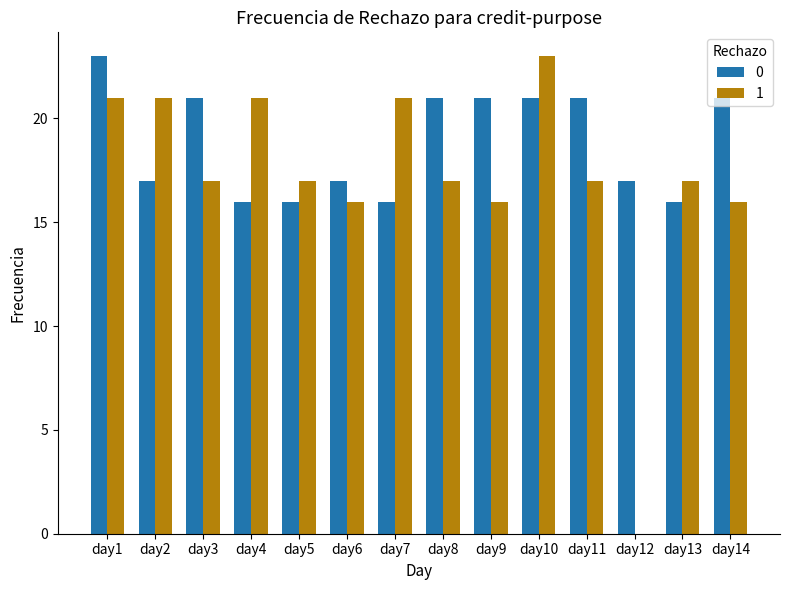

Is the value of 0 at day5 greater than the value of 1 at day7?

No